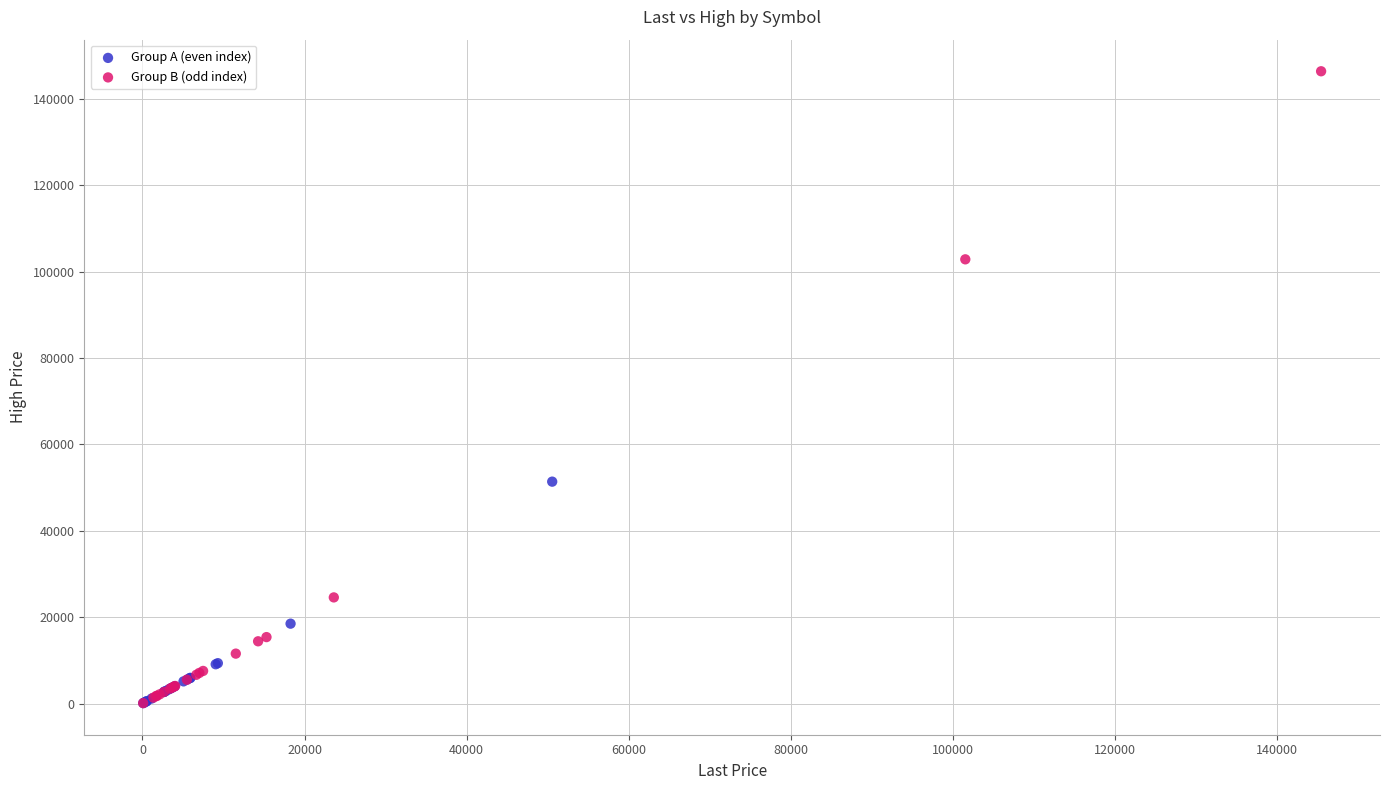

Which series reaches the maximum Y coordinate?

Group B (odd index)